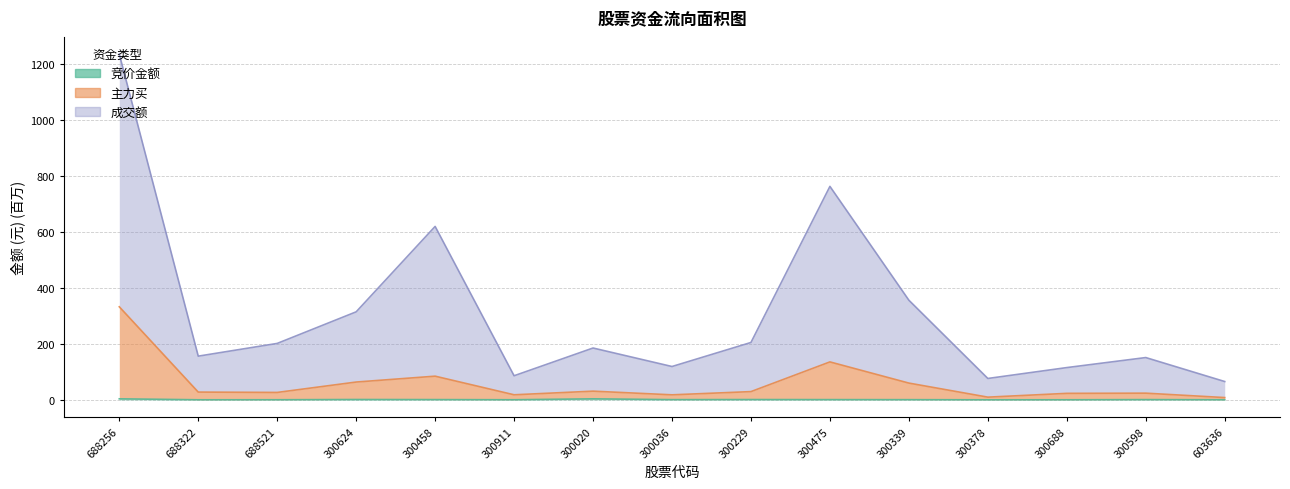

The value of 主力买 at 300036 is 8.0. True or false?

False